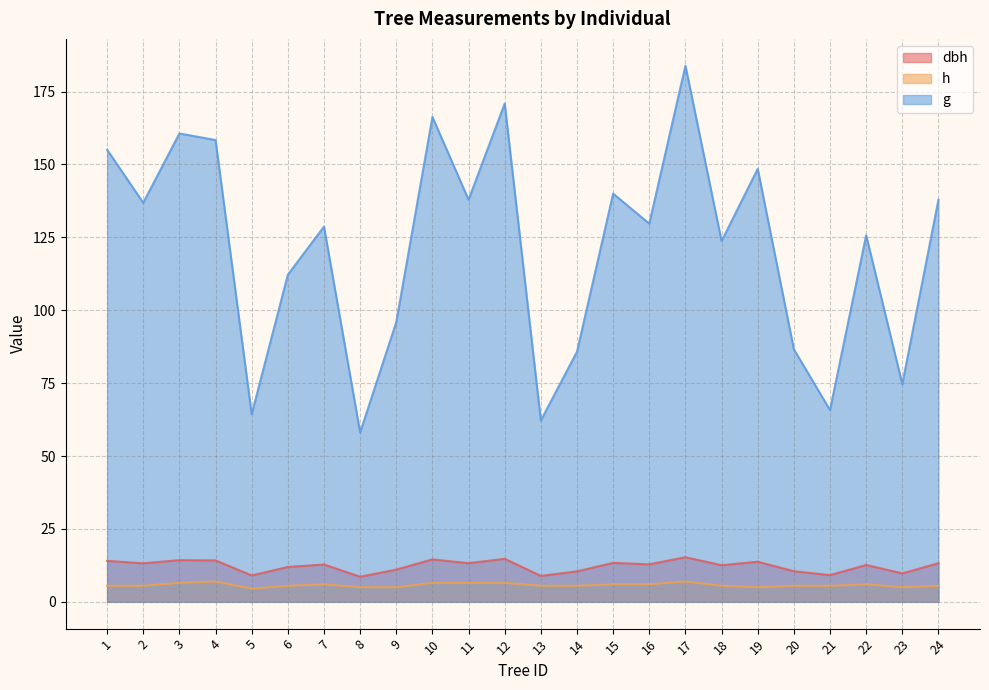

Reading right to left, what are all the values shown in this chart?

dbh: 24=13.2	23=9.8	22=12.7	21=9.2	20=10.5	19=13.8	18=12.6	17=15.3	16=12.8	15=13.3	14=10.4	13=8.9	12=14.8	11=13.2	10=14.6	9=11.1	8=8.6	7=12.8	6=11.9	5=9.1	4=14.2	3=14.3	2=13.2	1=14.1
h: 24=5.5	23=5.0	22=6.0	21=5.5	20=5.5	19=5.0	18=5.5	17=7.0	16=6.0	15=6.0	14=5.5	13=5.5	12=6.5	11=6.5	10=6.5	9=5.0	8=5.0	7=6.0	6=5.5	5=4.5	4=7.0	3=6.5	2=5.5	1=5.5
g: 24=137.9	23=74.7	22=125.7	21=65.8	20=86.6	19=148.5	18=123.7	17=183.8	16=129.7	15=140.0	14=85.8	13=62.2	12=170.9	11=137.9	10=166.3	9=95.9	8=58.1	7=128.7	6=112.2	5=64.3	4=158.4	3=160.6	2=136.8	1=155.0